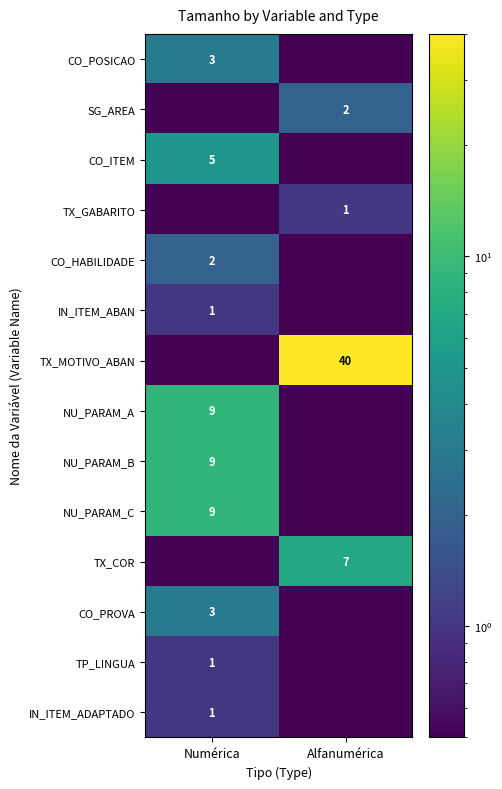

Is it true that CO_ITEM equals 7.2 at Numérica?

False